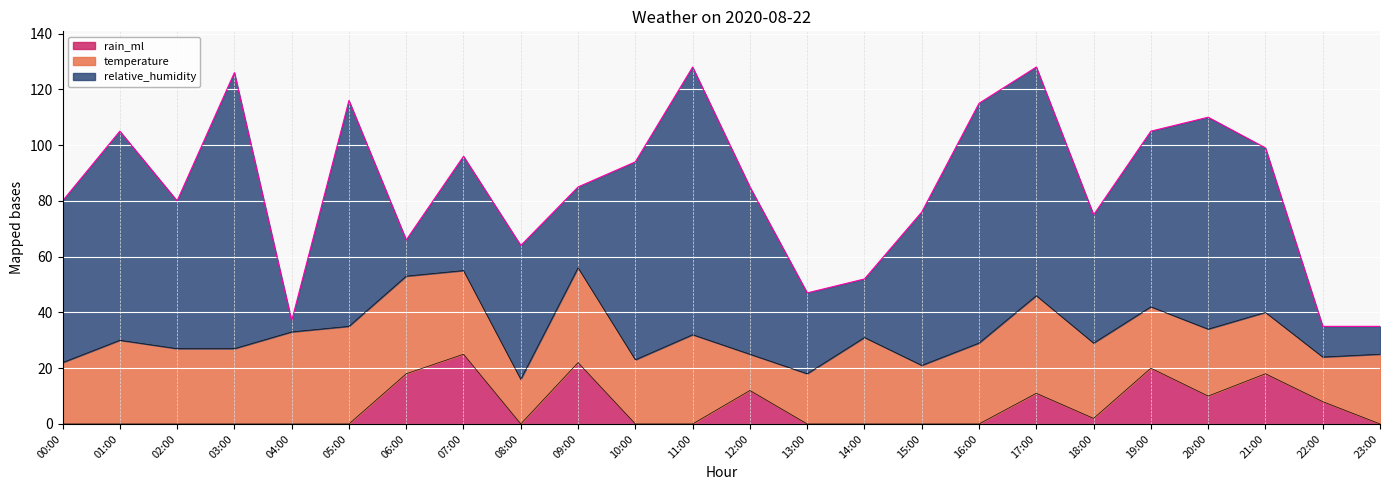

Rank the series by their maximum value, from highest to lowest.

relative_humidity, temperature, rain_ml